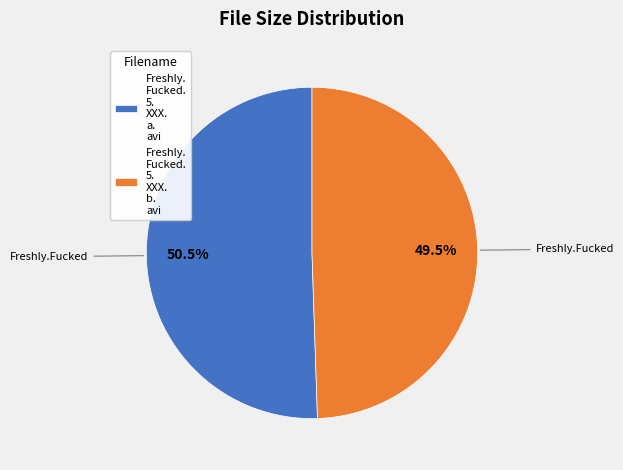

Combined, do Freshly. Fucked. 5. XXX. a. avi and Freshly. Fucked. 5. XXX. b. avi account for over 50%?

Yes